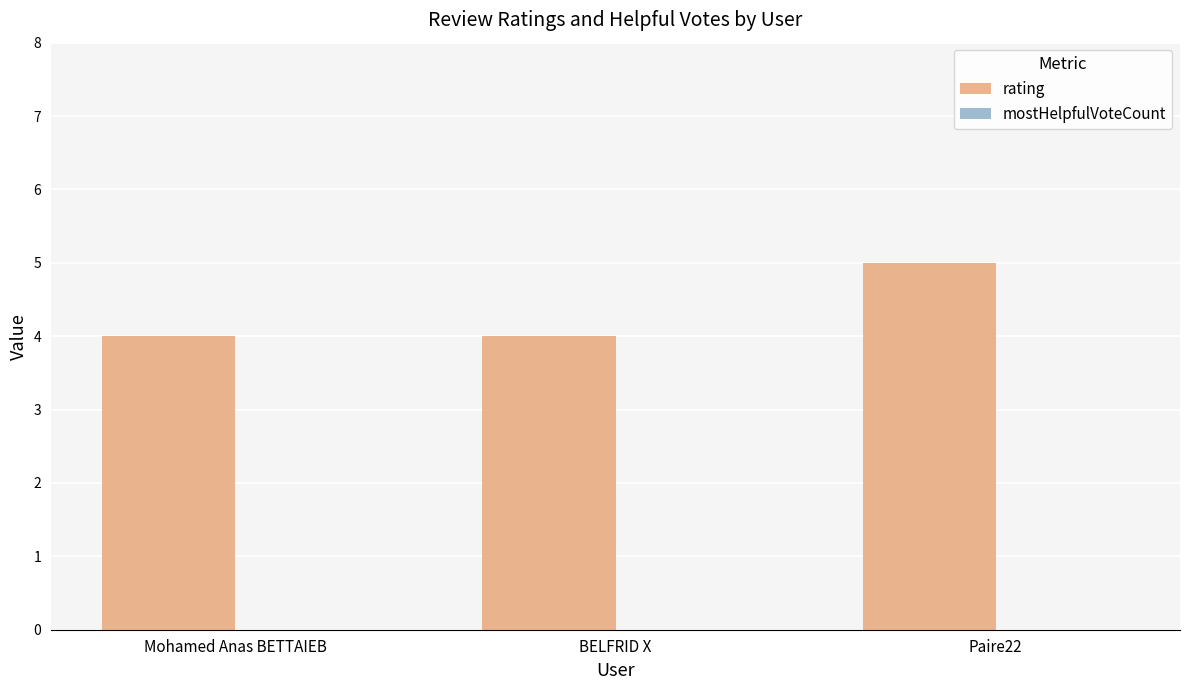

Reading left to right, transcribe all the data shown in this chart.

4	4	5